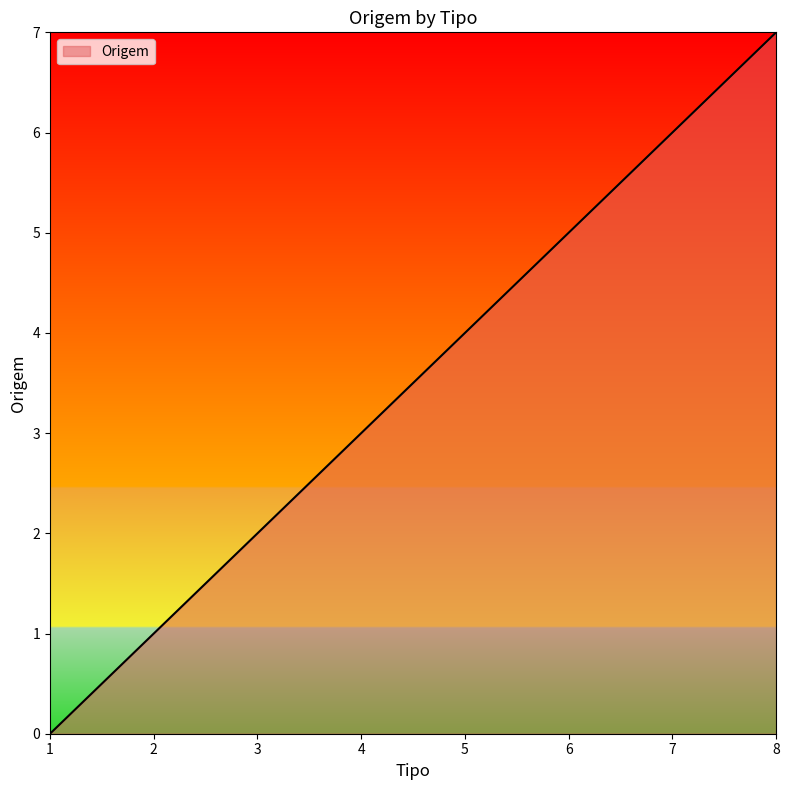

True or false: the data shows 2 at 6.

False